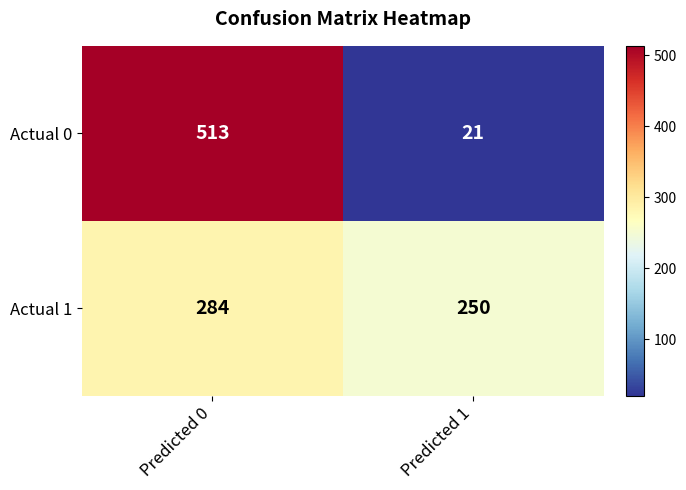

How many distinct data groups are displayed?

2